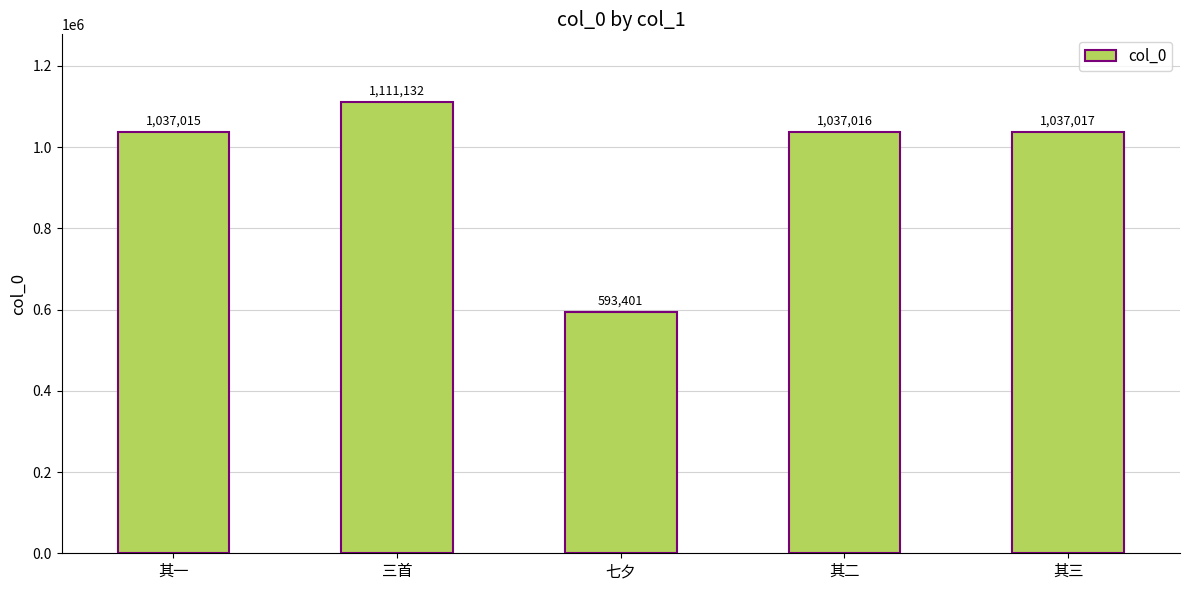

Approximately how many times larger is the value at 其三 compared to 三首?

0.9